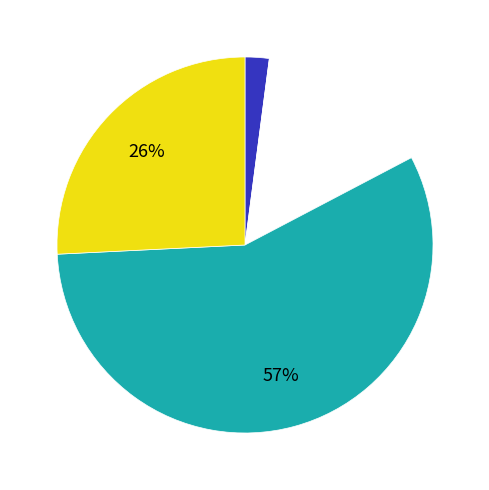

To the nearest percent, what is the average slice percentage?

25%